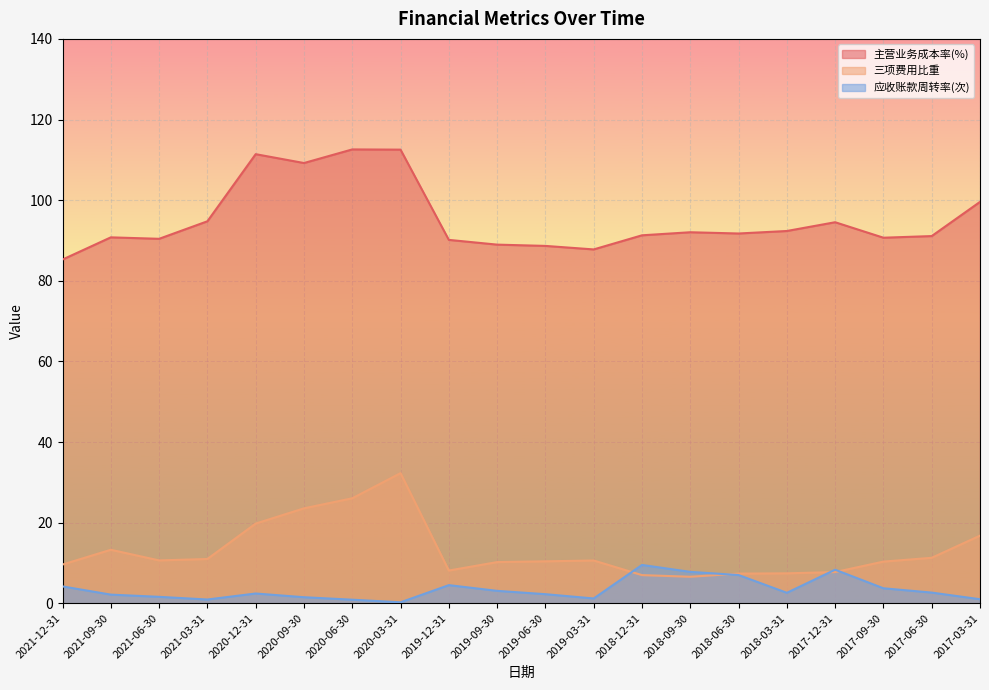

Which series has the largest total across all categories?

主营业务成本率(%)